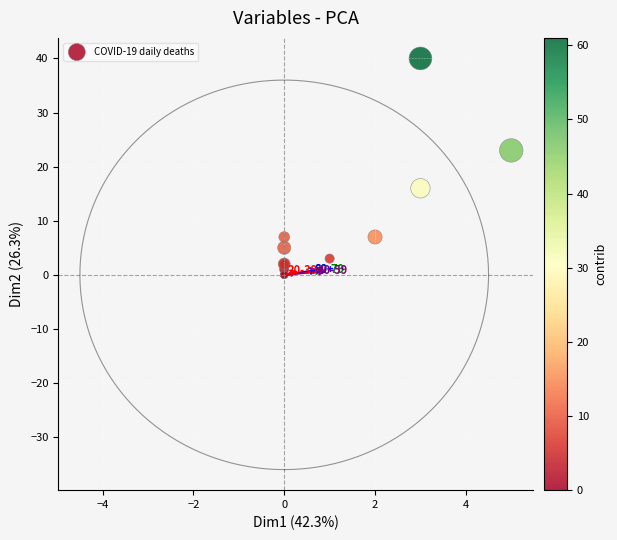

What Y value in the scatter plot is closest to 20?

23